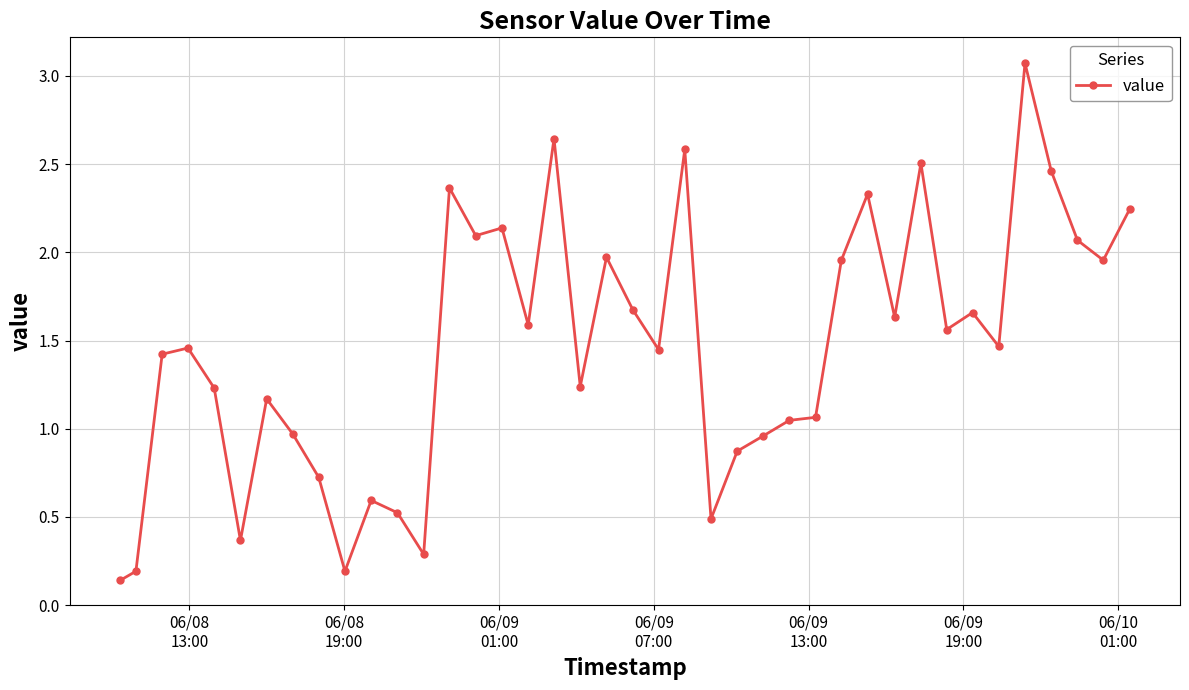

True or false: the data has more than 0 interior local peaks.

True